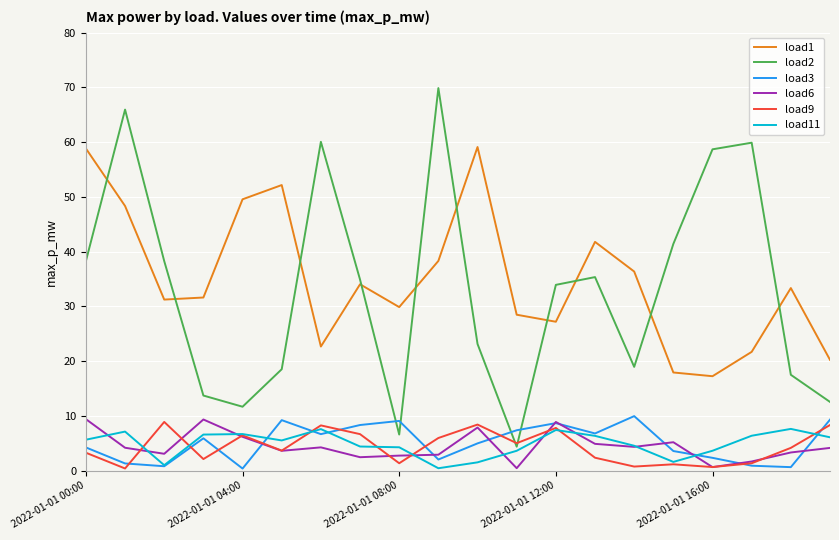

True or false: load6 has more than 0 points higher than both neighbors.

True